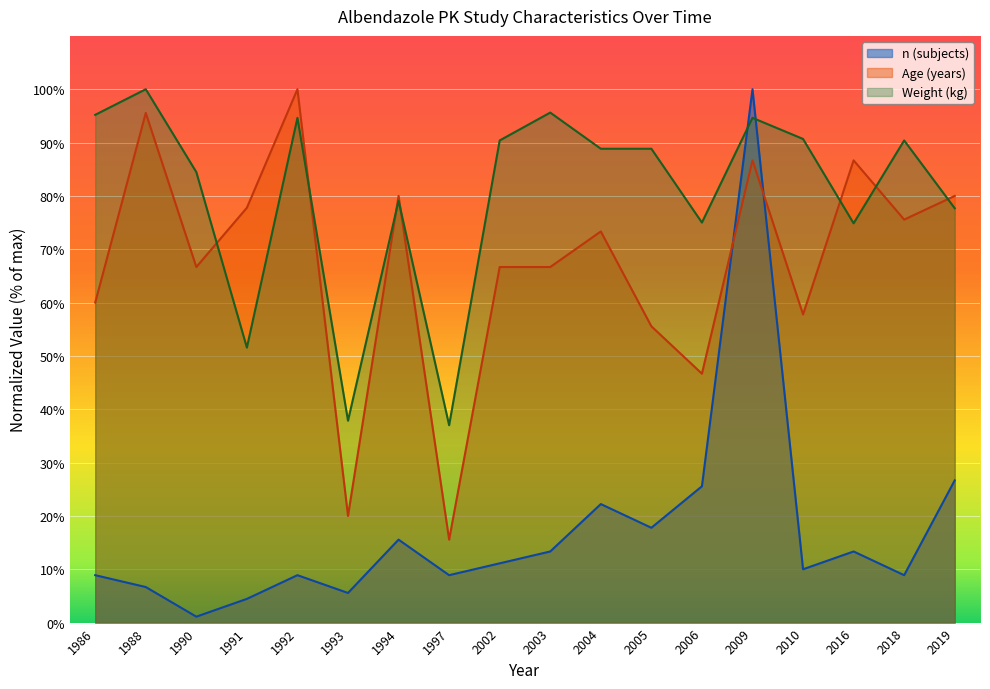

Rank the series by their average value, from lowest to highest.

n (subjects), Age (years), Weight (kg)